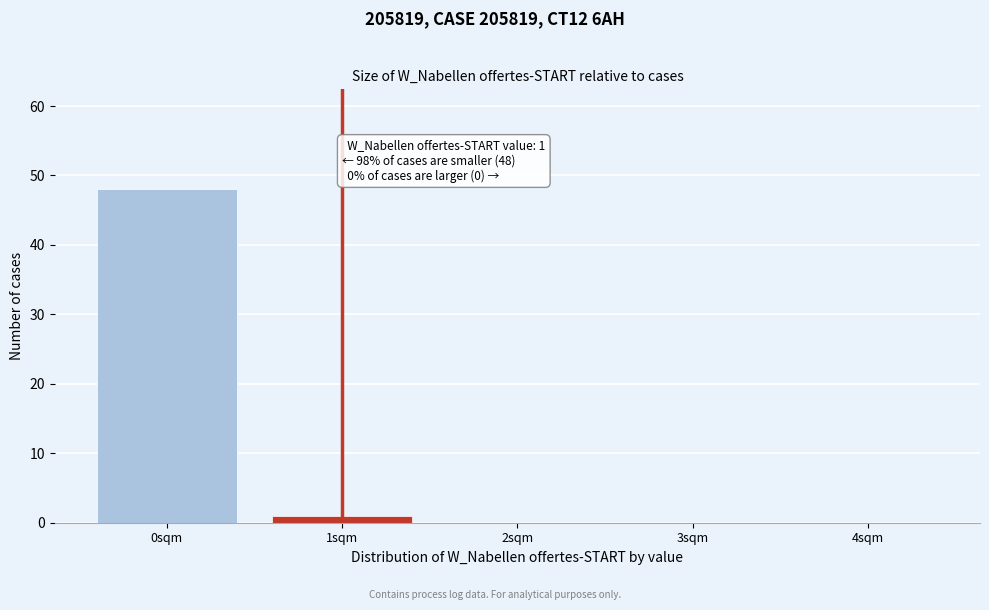

Reading left to right, transcribe all the data shown in this chart.

0sqm=48	1sqm=1	2sqm=0	3sqm=0	4sqm=0